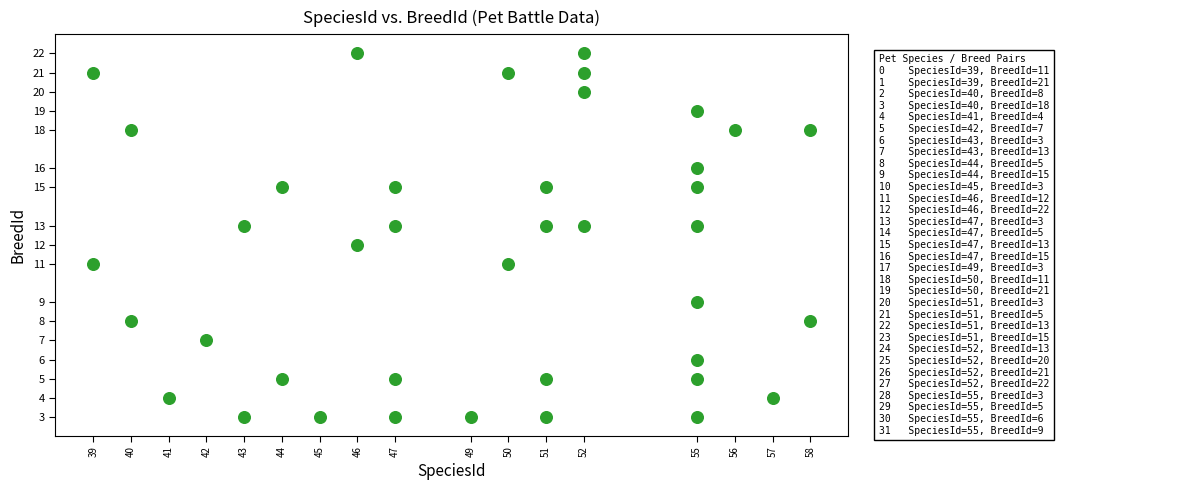

What is the range of Y values (max minus min)?

19